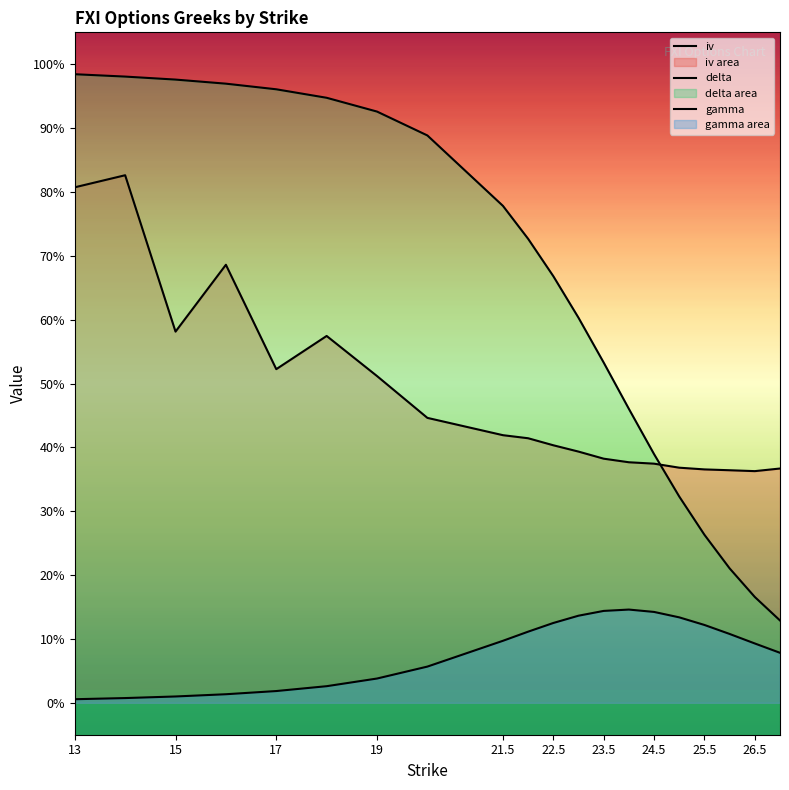

Between 14 and 16, which series saw the biggest shift?

iv